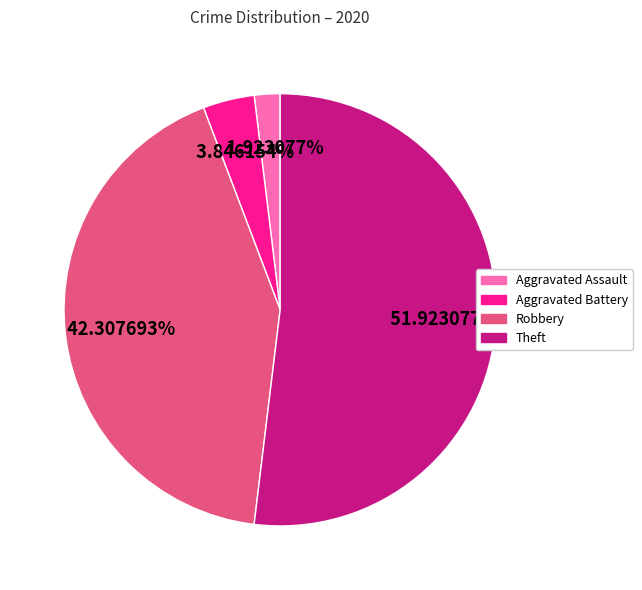

Is there any slice that represents more than half of the pie?

Yes